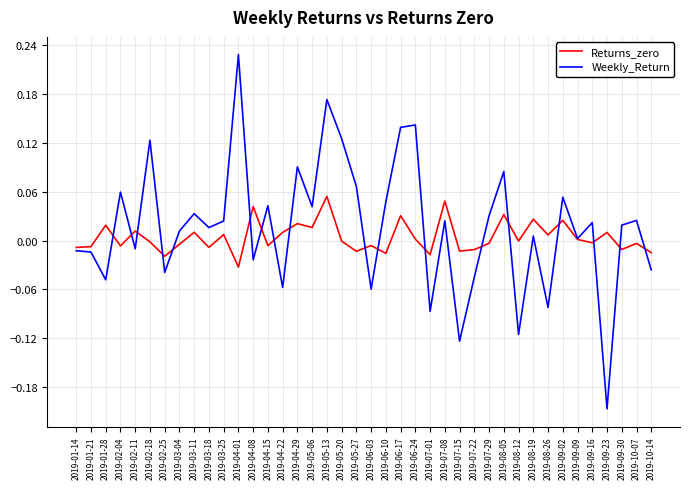

Is the value of Weekly_Return at 2019-04-29 greater than the value of Returns_zero at 2019-06-17?

Yes